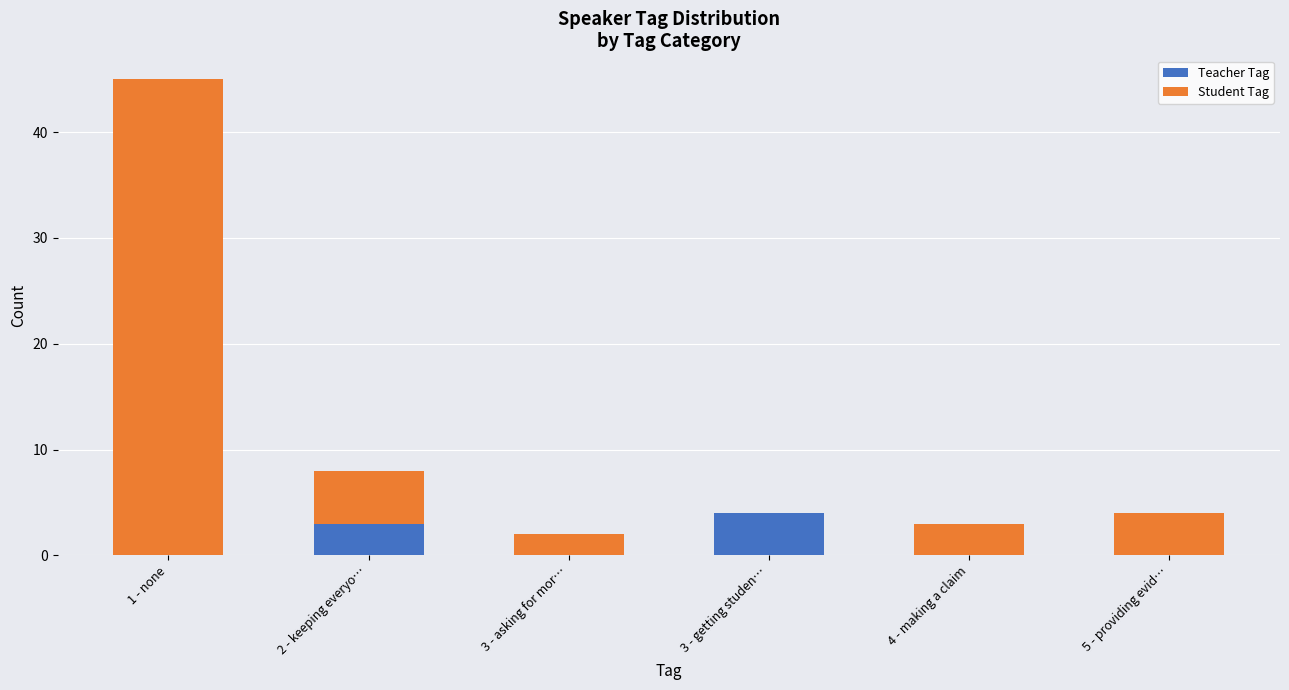

At which category is the sum across all series the highest?

1 - none